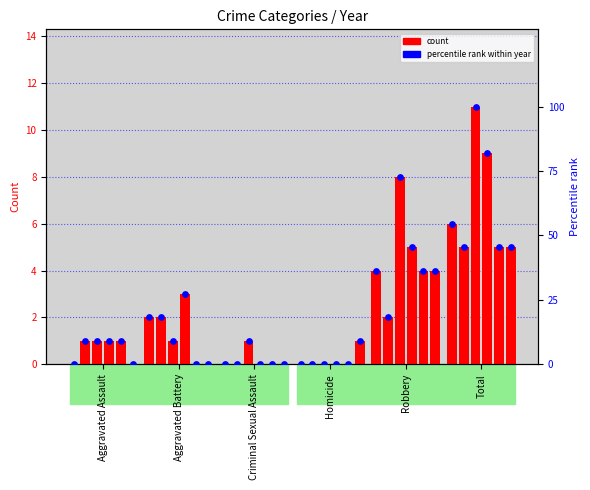

At how many categories does at least one series exceed 9?

1